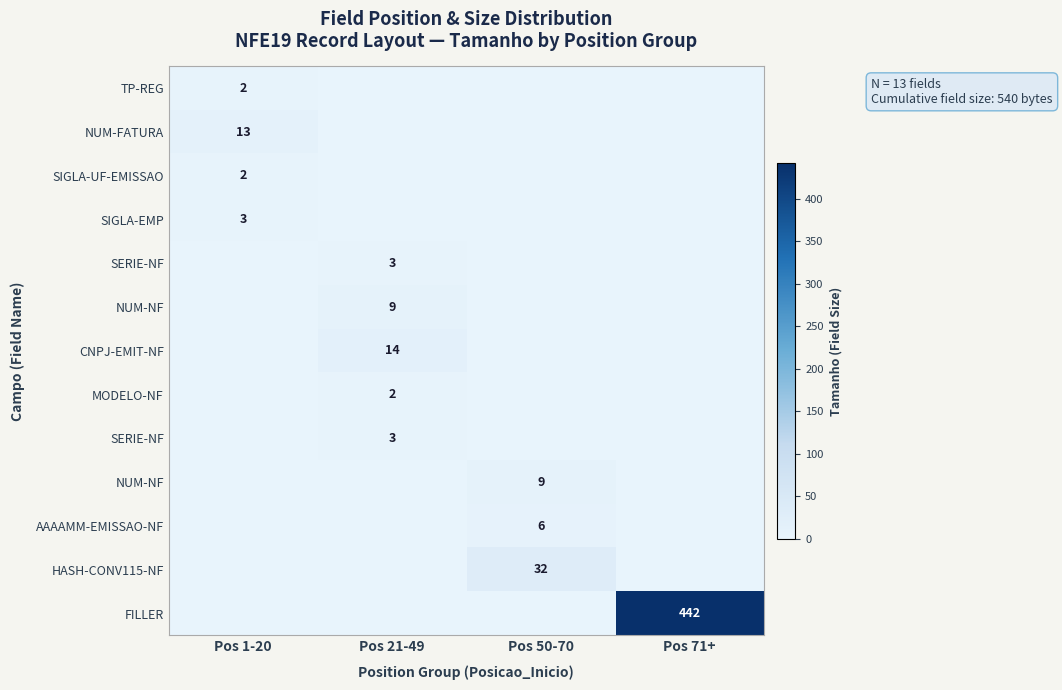

Which has a higher value, Pos 71+ or Pos 1-20?

Pos 1-20